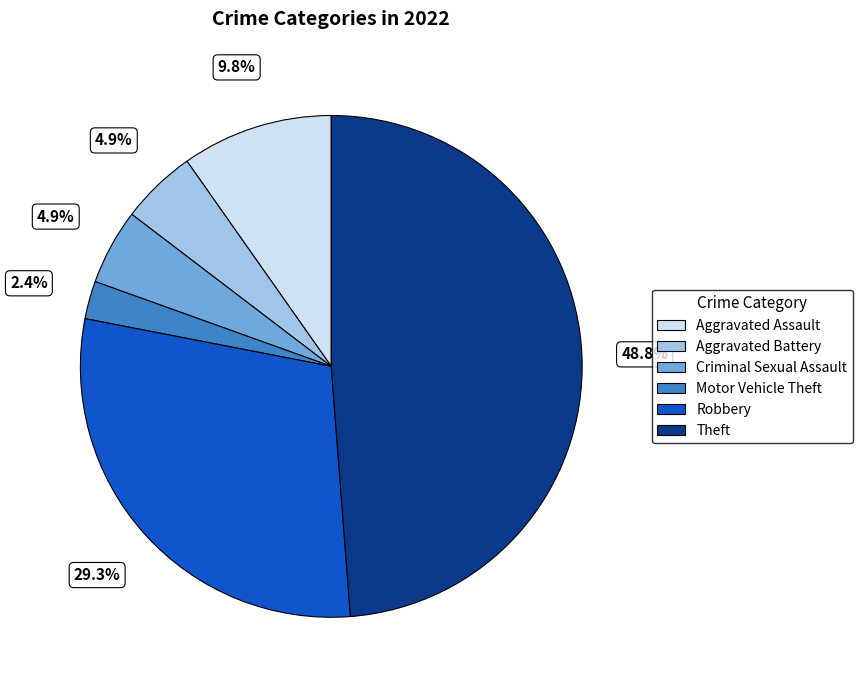

Does Criminal Sexual Assault account for over 50% of the chart?

No